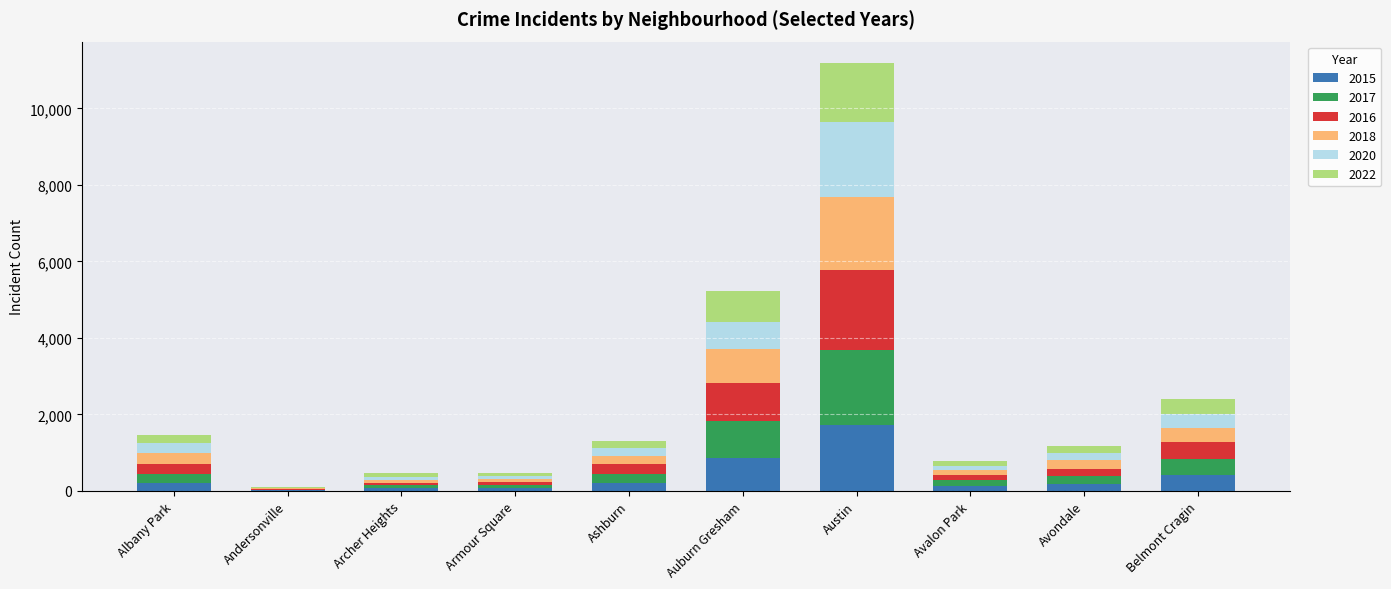

At which category is the sum across all series the highest?

Austin